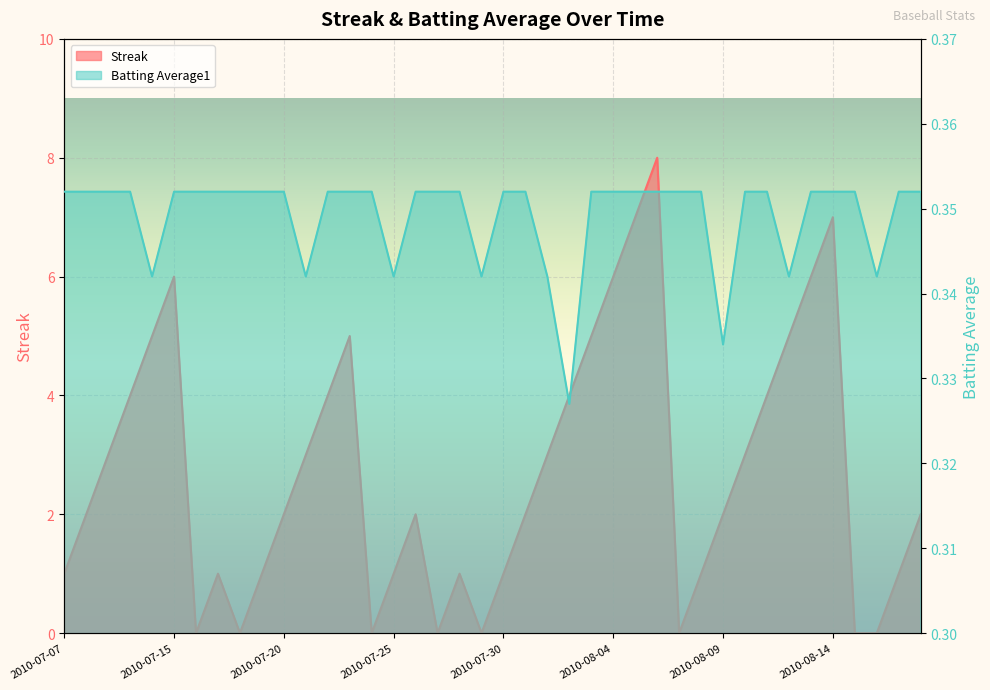

True or false: Batting Average1 and Streak intersect in this chart.

True